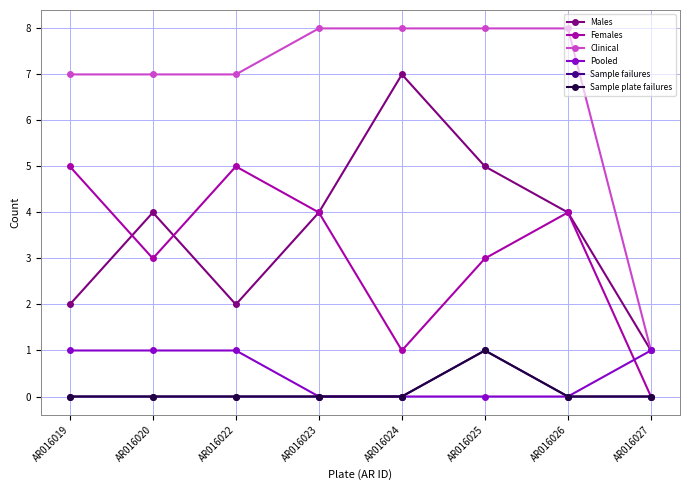

Is this an area chart (filled region under the line)?

No